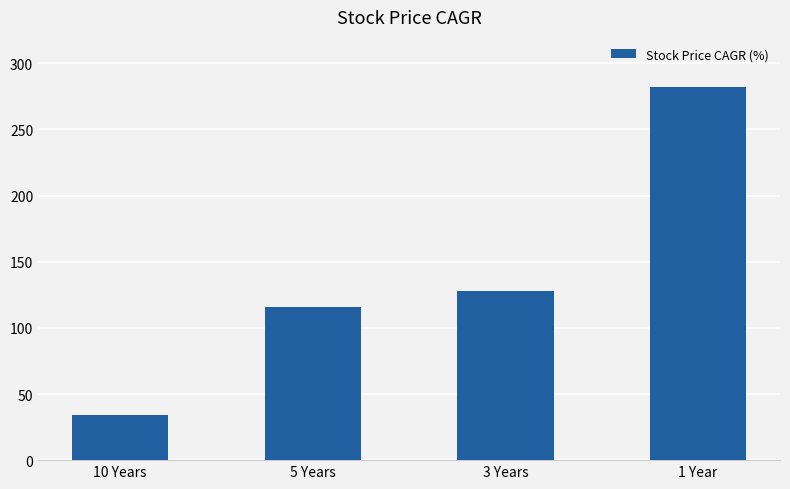

List the labels in order of value, largest first.

1 Year, 3 Years, 5 Years, 10 Years